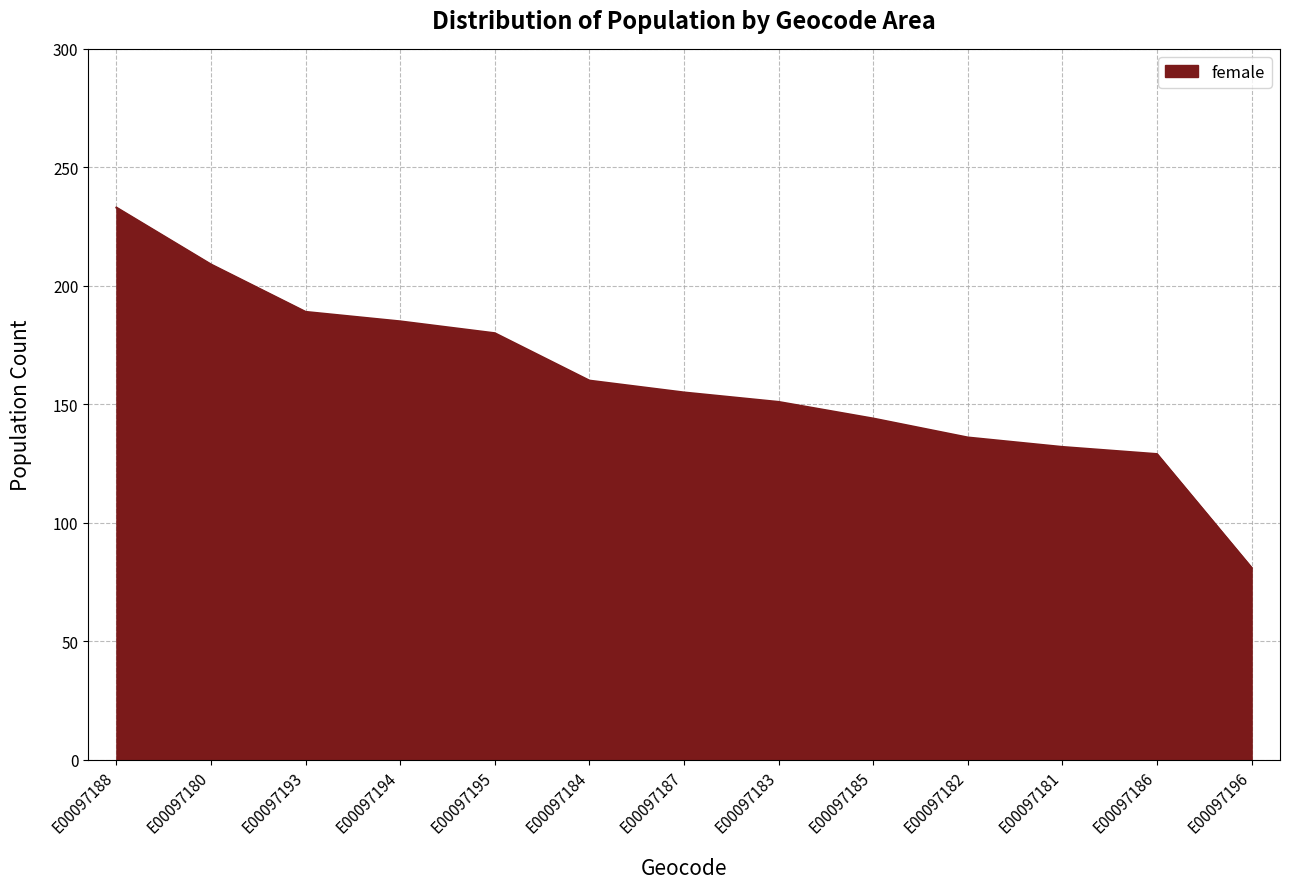

Which has a higher value, E00097183 or E00097184?

E00097184